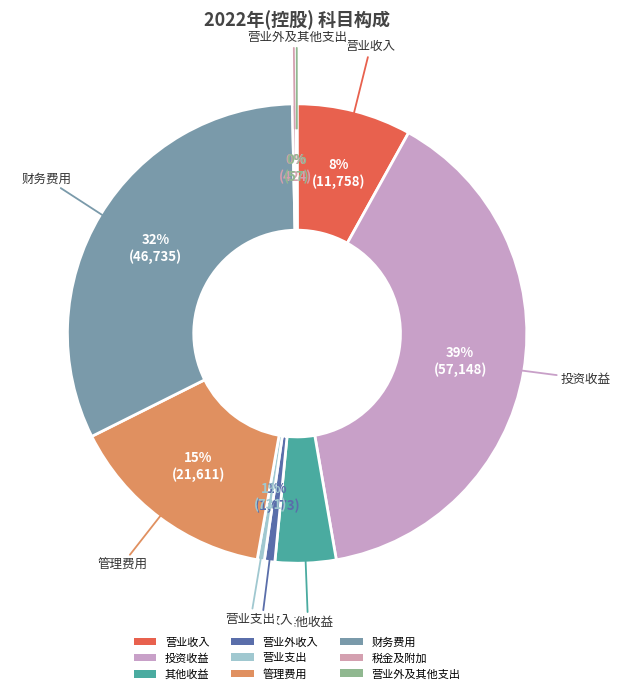

Is 营业外及其他支出 the majority of the pie?

No